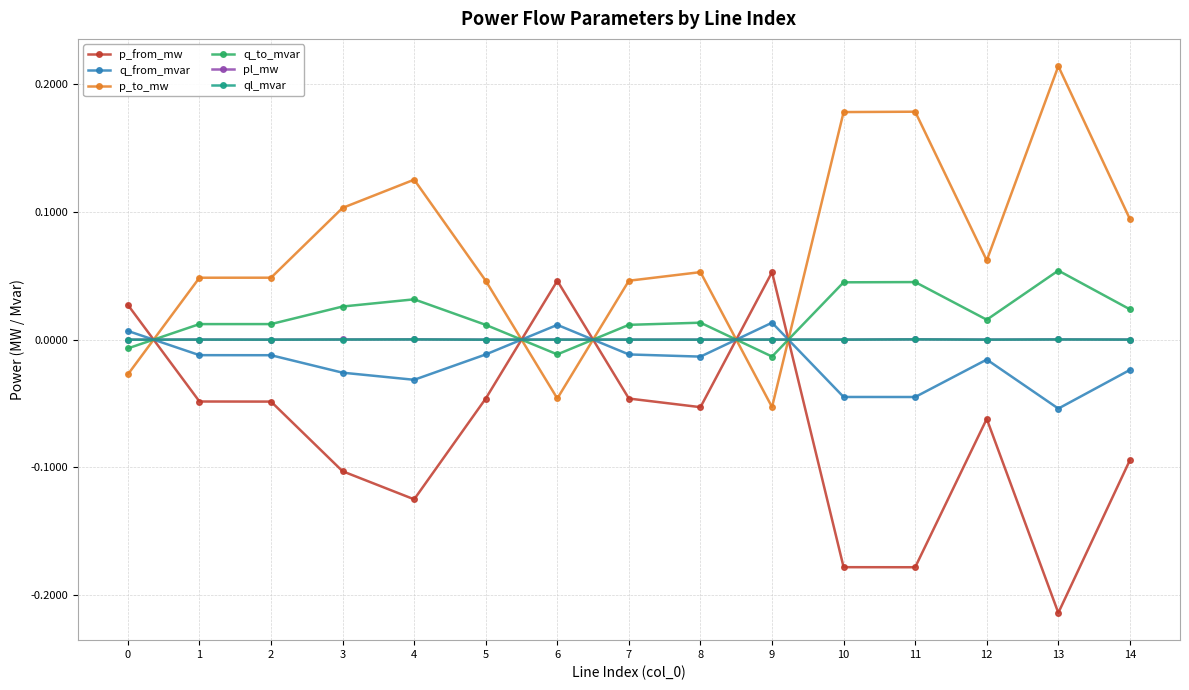

How many values in the q_to_mvar series exceed 0?

12